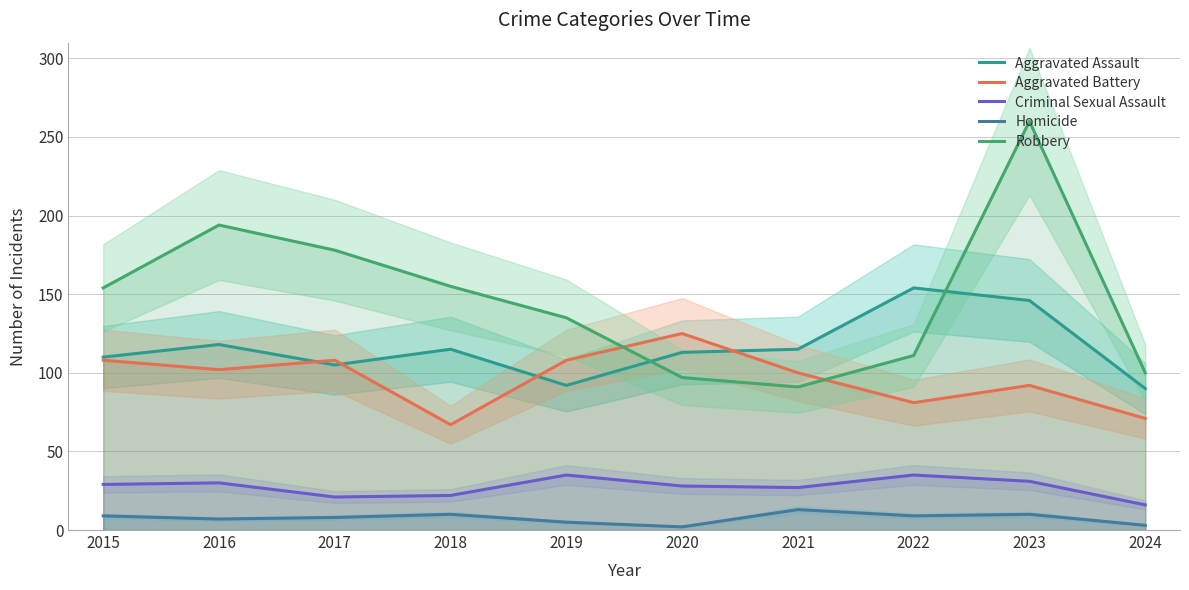

True or false: Criminal Sexual Assault and Homicide cross at least once.

False